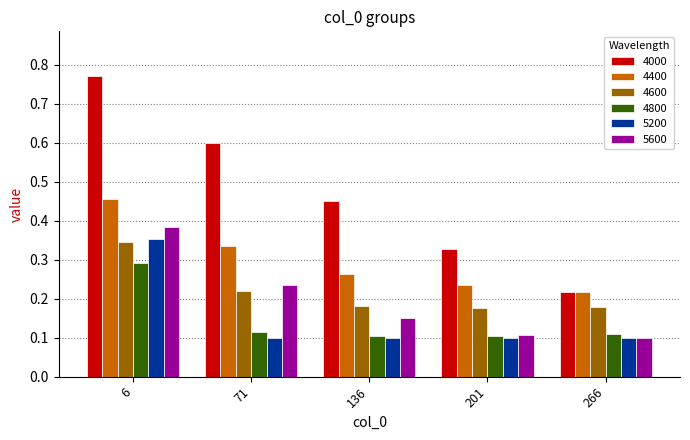

Which category has the highest value across all series?

6